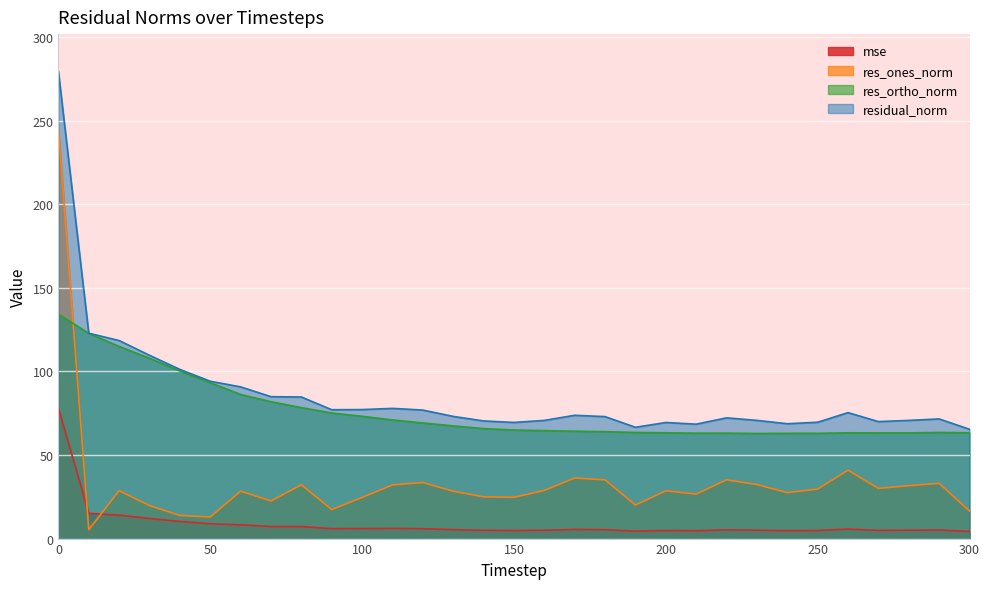

How many intersections are there between res_ones_norm and mse?

2